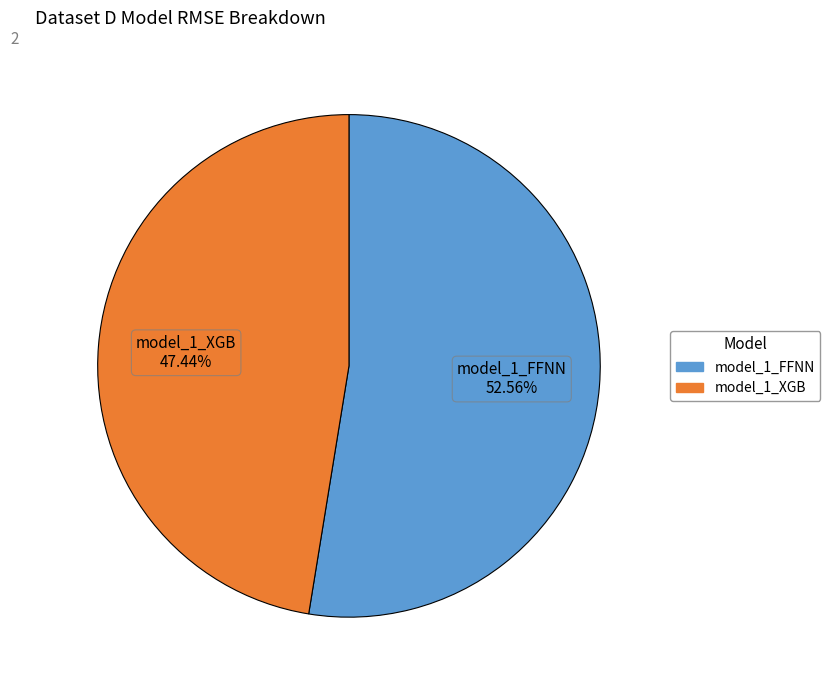

True or false: model_1_FFNN accounts for 46% of the total.

False